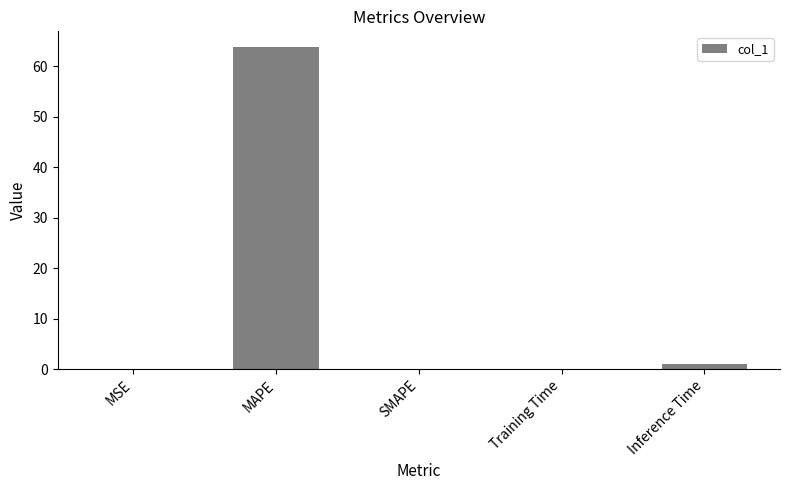

Where is the data nearest to the value 31?

Inference Time